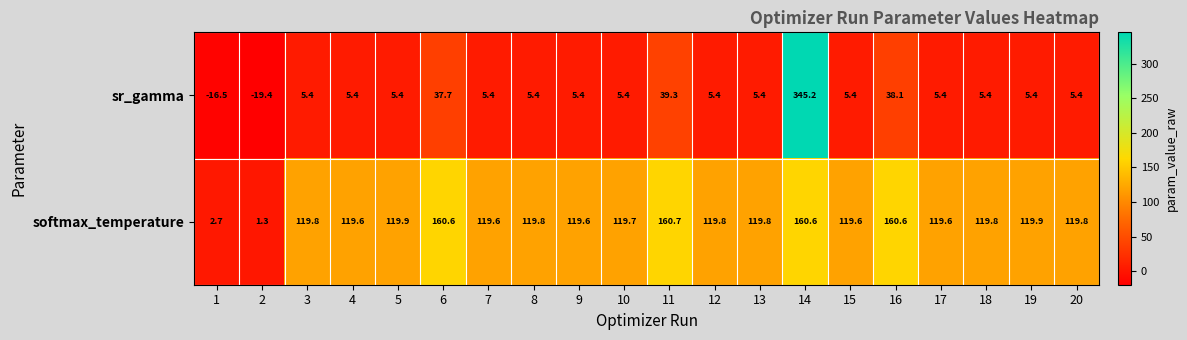

Which series has the largest range (max minus min)?

sr_gamma